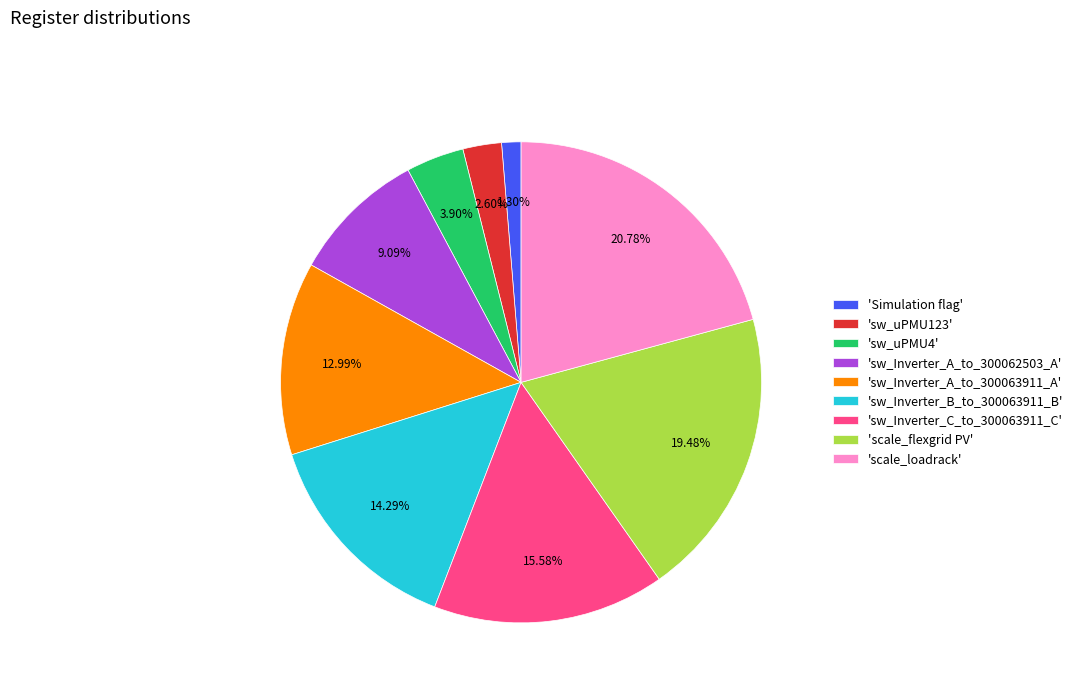

What is the smallest slice in the pie chart?

'Simulation flag'